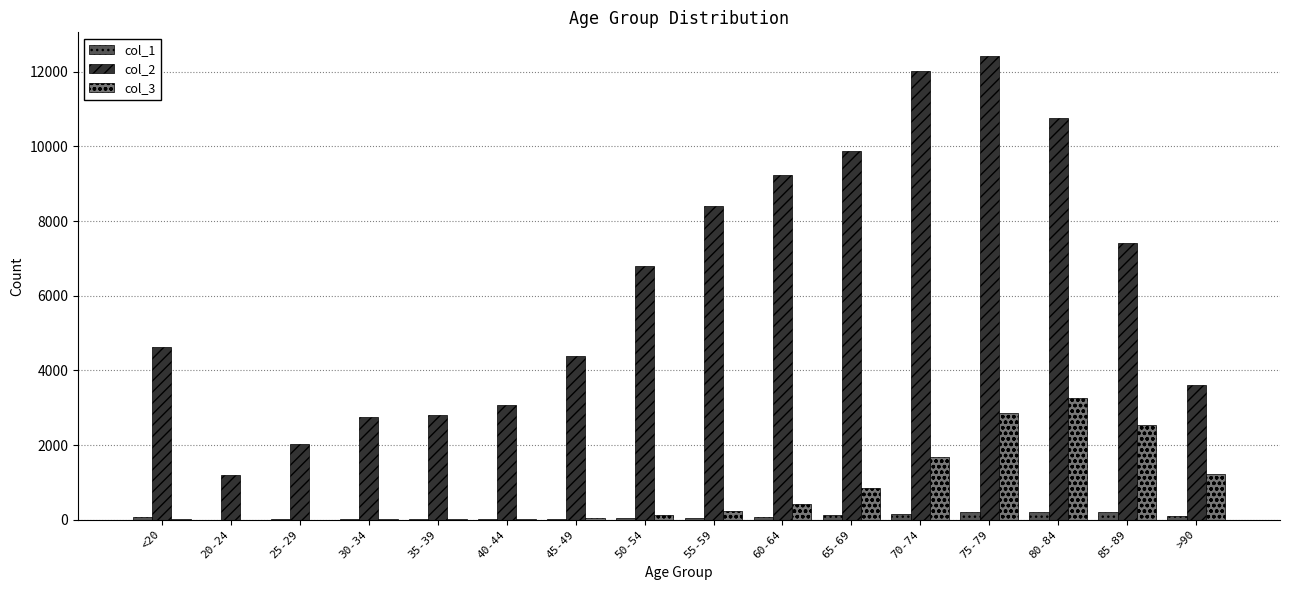

True or false: col_1 has a value of 77 at <20.

True